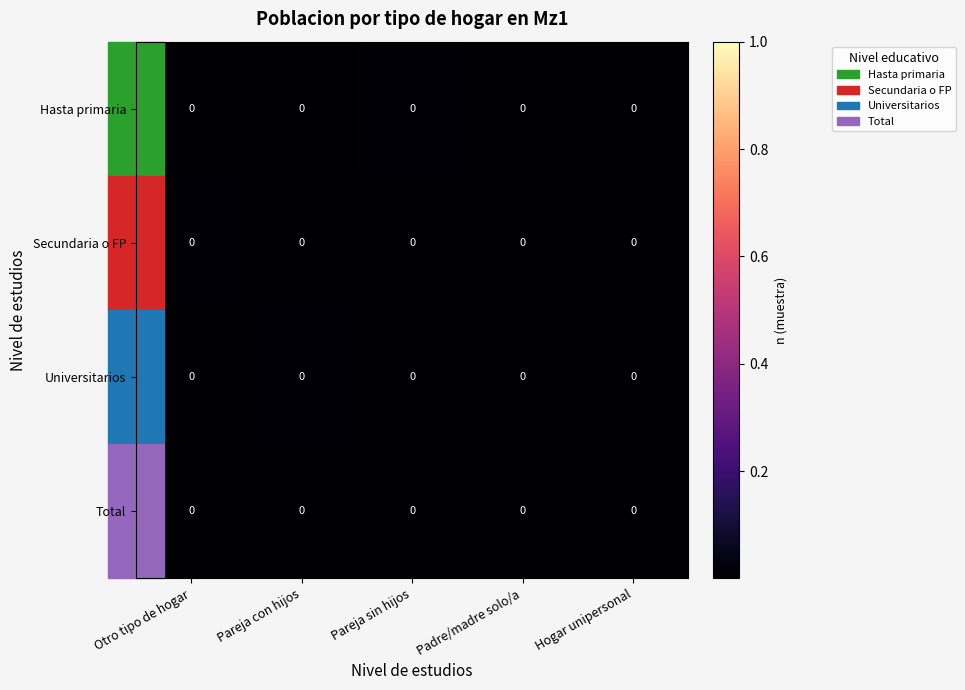

At which category does the chart reach its minimum across all series?

Pareja sin hijos